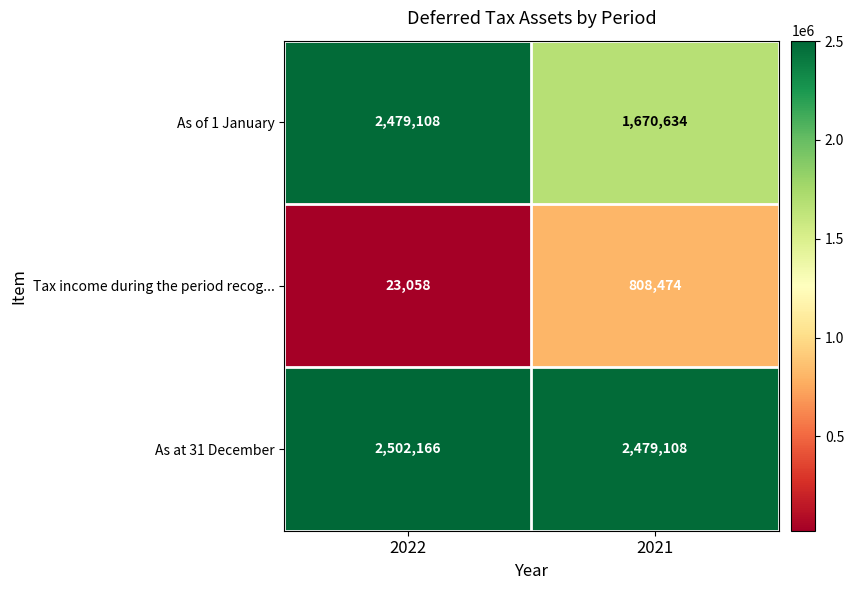

What is the sum of the As of 1 January values at 2021 and 2022?

4149742